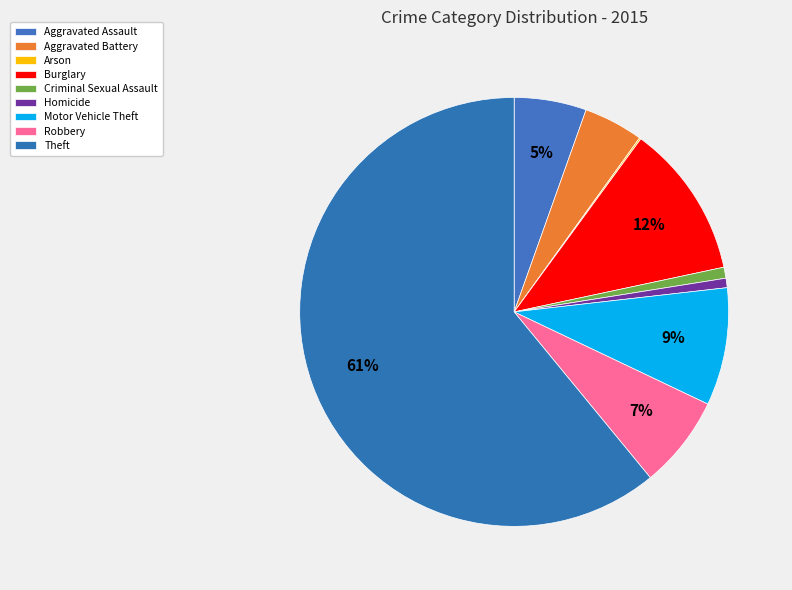

To the nearest percent, what is the difference between the Homicide and Aggravated Assault slice percentages?

5%